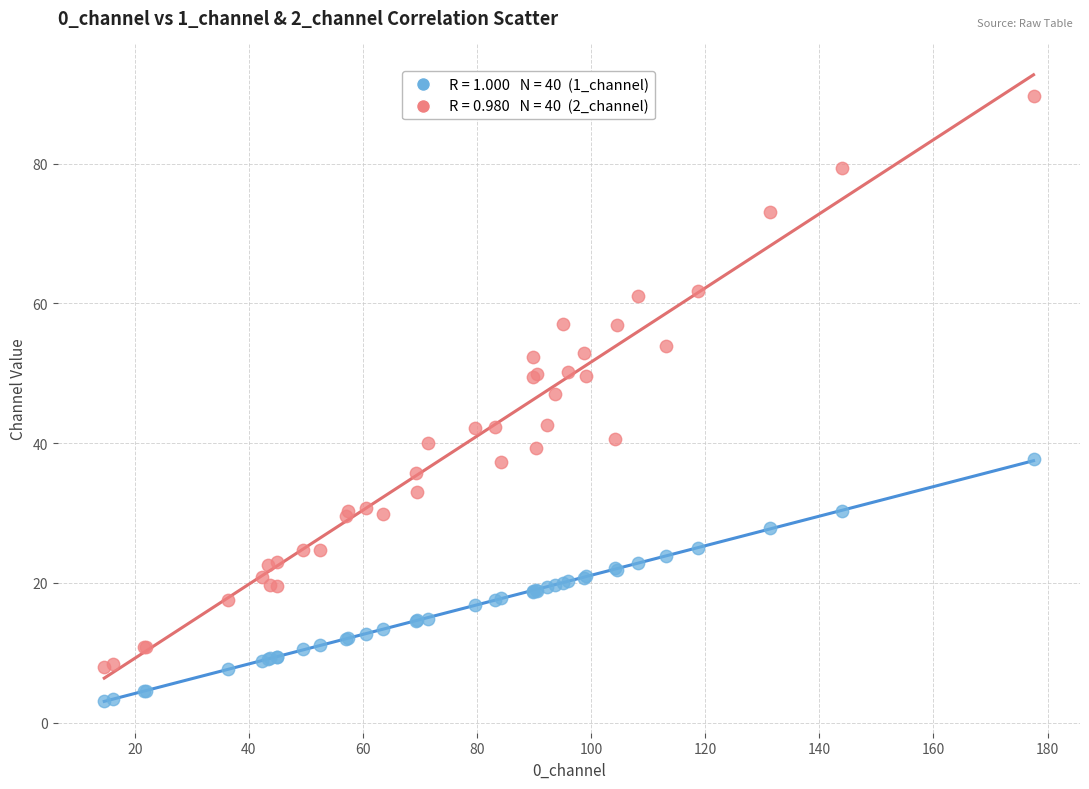

Across all series, what Y value is closest to 46?

47.1